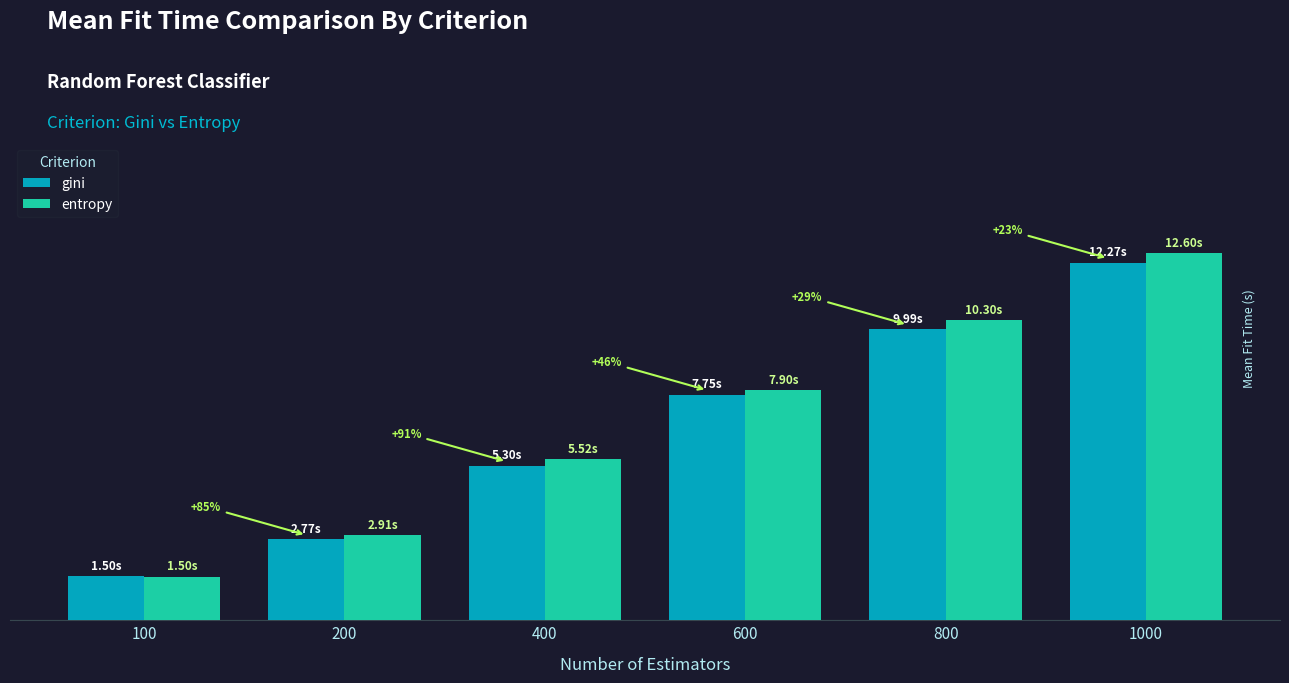

Does the chart contain stacked bars?

No